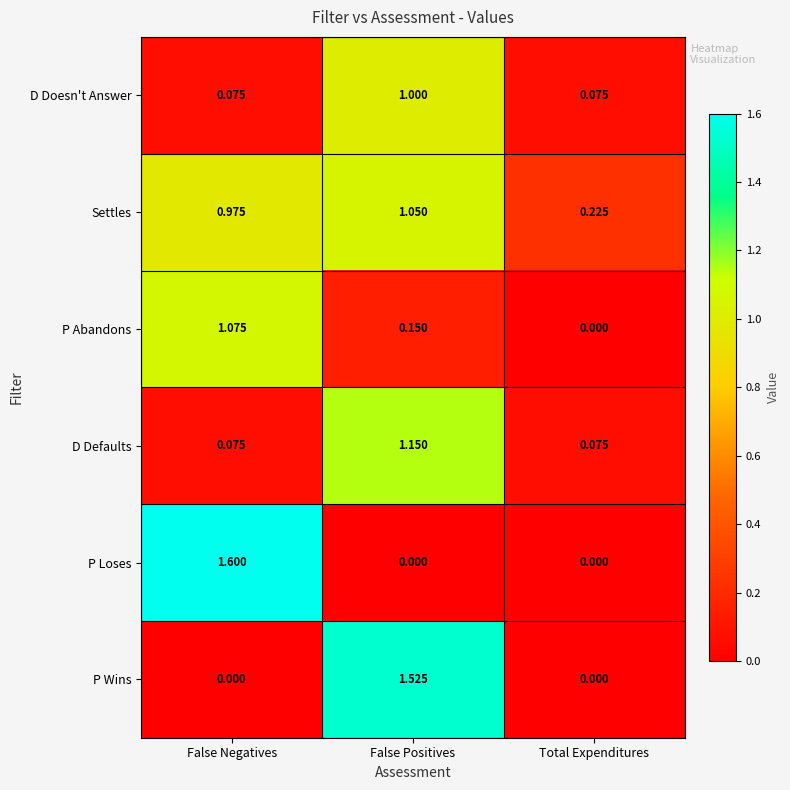

List the series in order of their peak value, highest first.

P Loses, P Wins, D Defaults, P Abandons, Settles, D Doesn't Answer